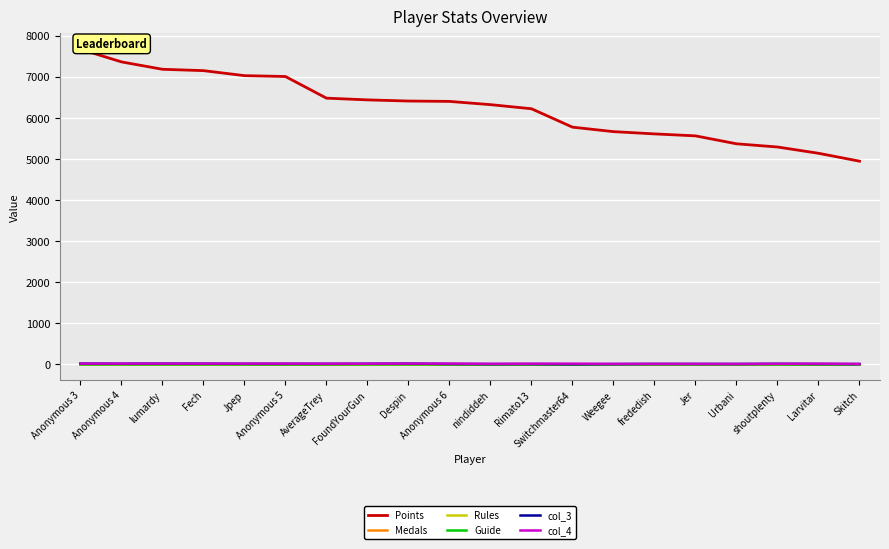

How many lines are shown in the chart?

6